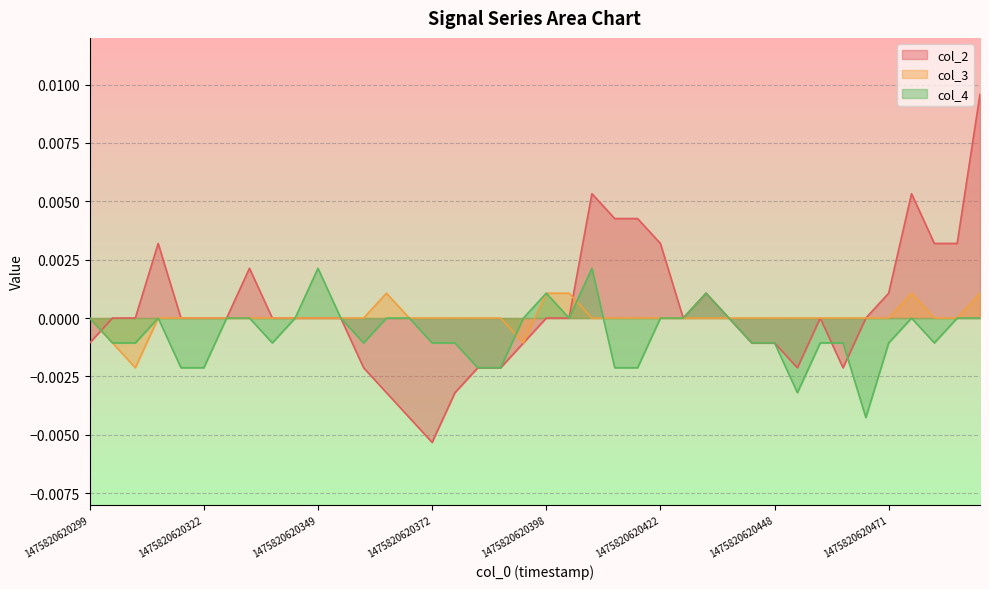

In col_2, how many points are higher than both neighbors (excluding endpoints)?

6